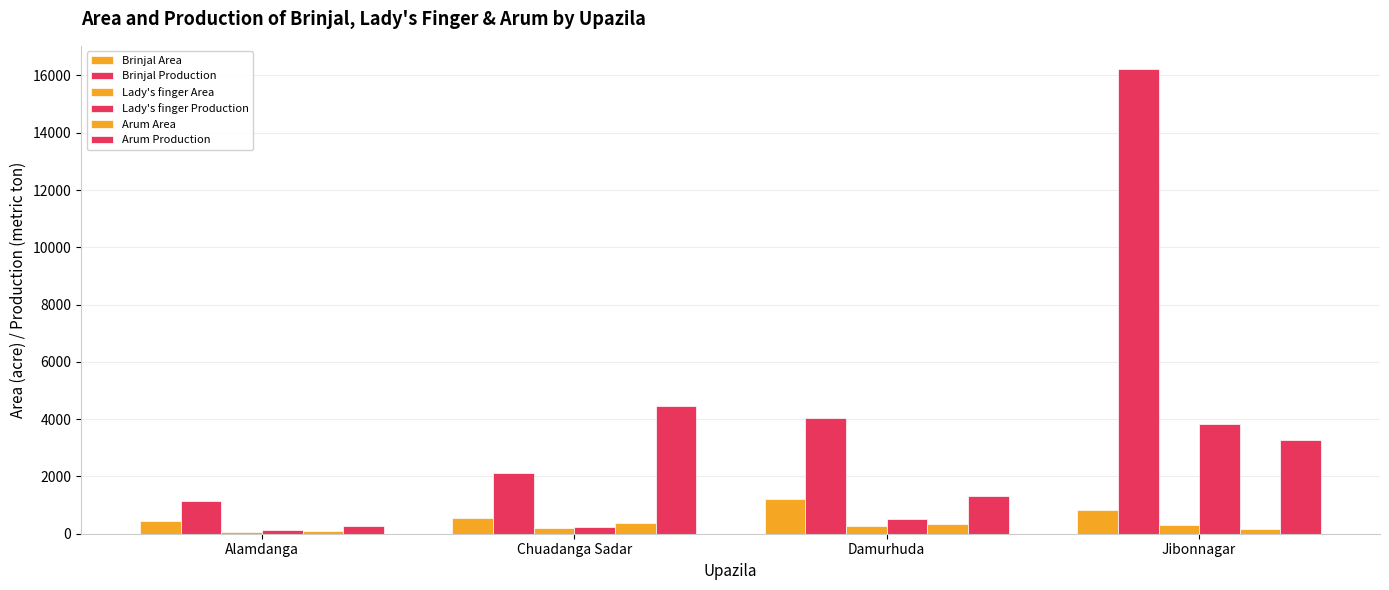

What is the value of the Brinjal Production bar at the 1st from the left?

1126.0